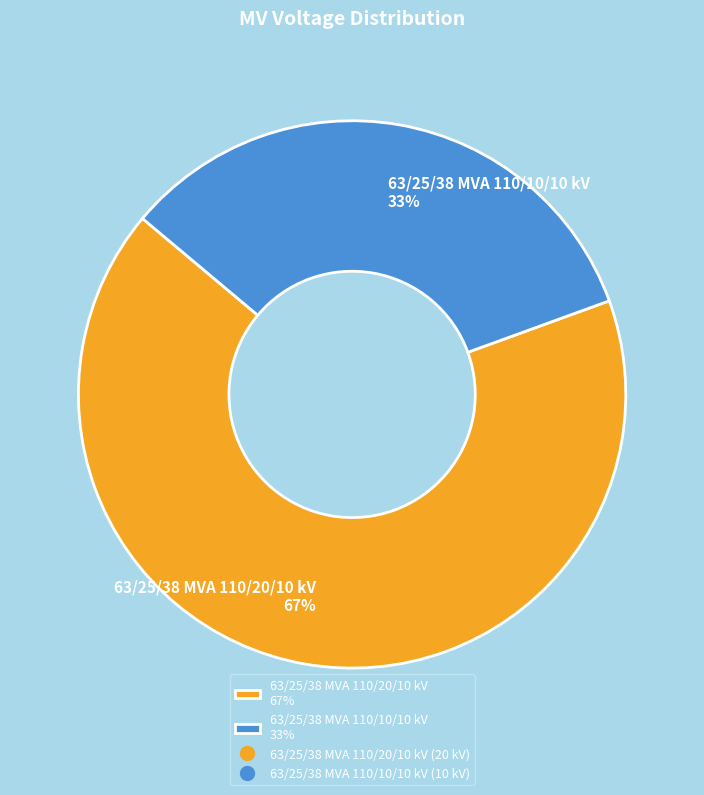

Combined, do 63/25/38 MVA 110/20/10 kV and 63/25/38 MVA 110/10/10 kV account for over 50%?

Yes